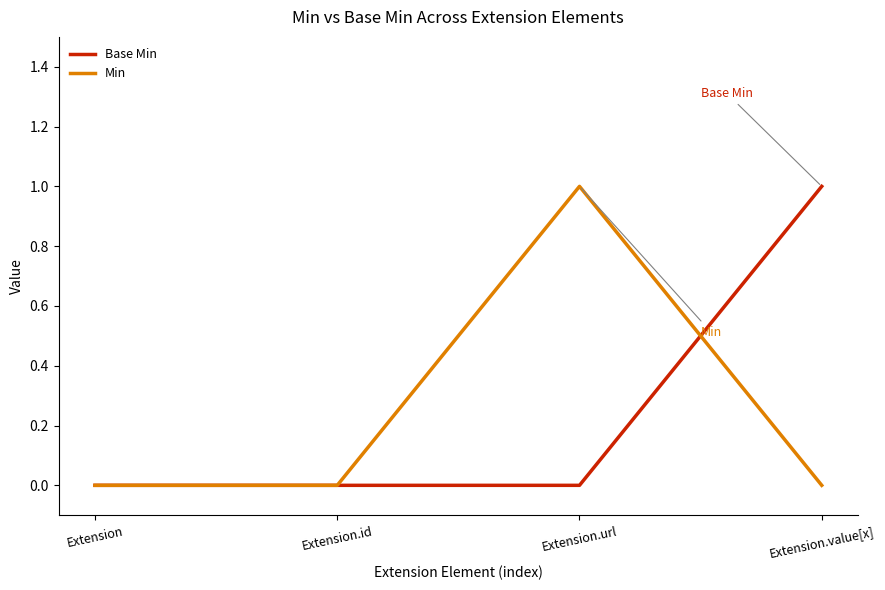

What is the difference between the Min values at Extension.url and Extension.id?

1